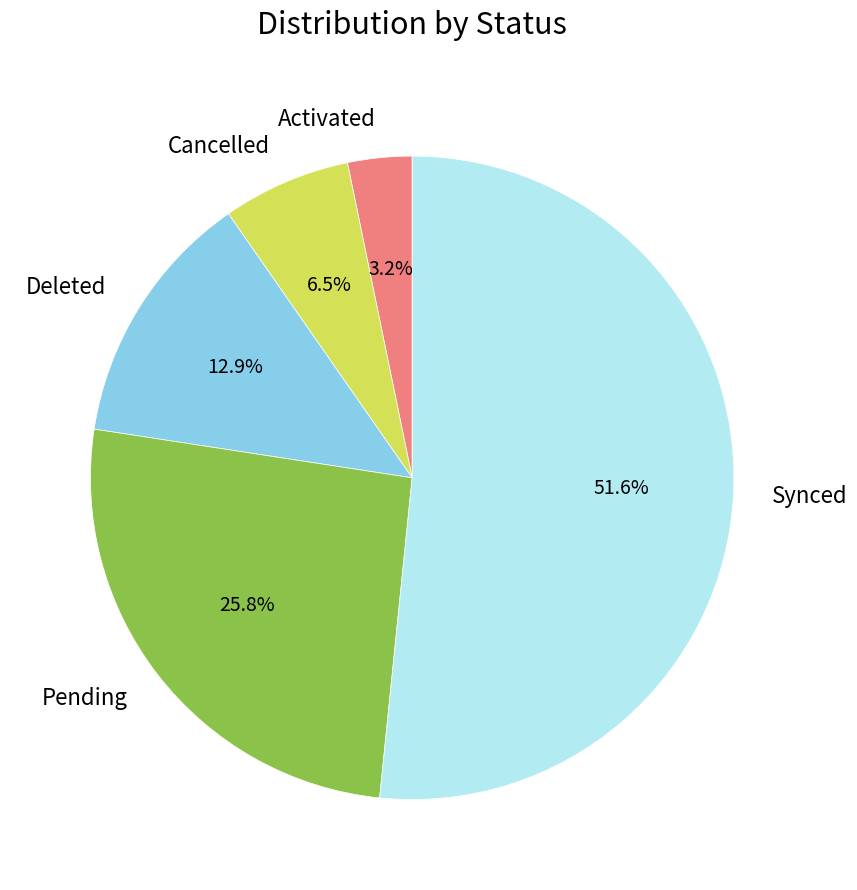

Do Activated and Cancelled together represent more than half of the pie?

No